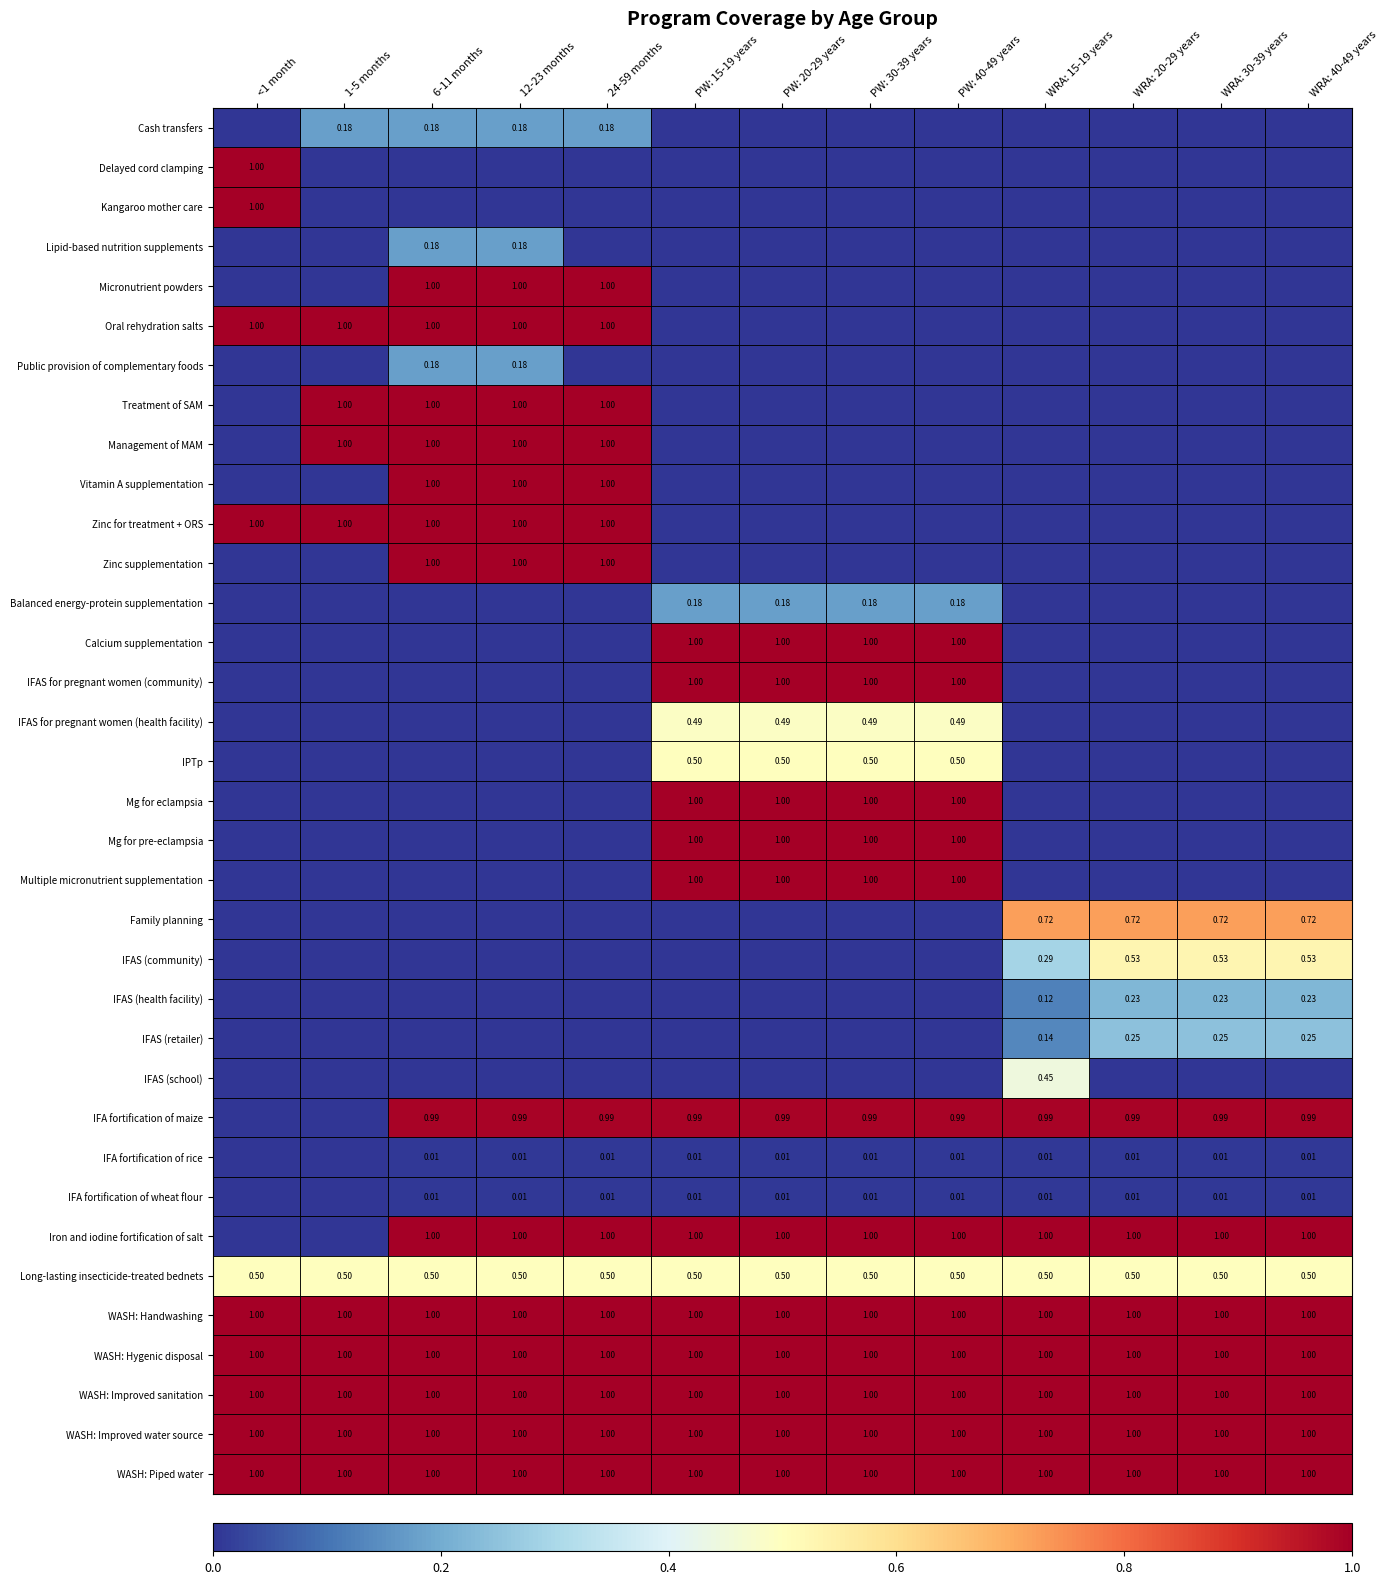

List the labels in order of Management of MAM value, smallest first.

<1 month, PW: 15-19 years, PW: 20-29 years, PW: 30-39 years, PW: 40-49 years, WRA: 15-19 years, WRA: 20-29 years, WRA: 30-39 years, WRA: 40-49 years, 1-5 months, 6-11 months, 12-23 months, 24-59 months